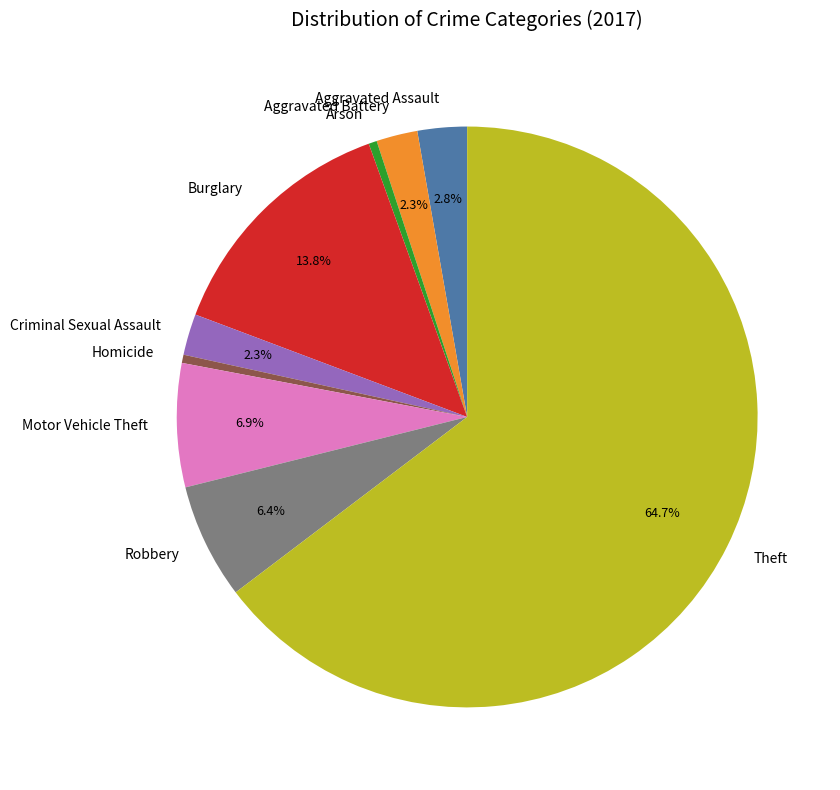

Combined, what portion of the pie is Motor Vehicle Theft and Aggravated Battery?

9.2%